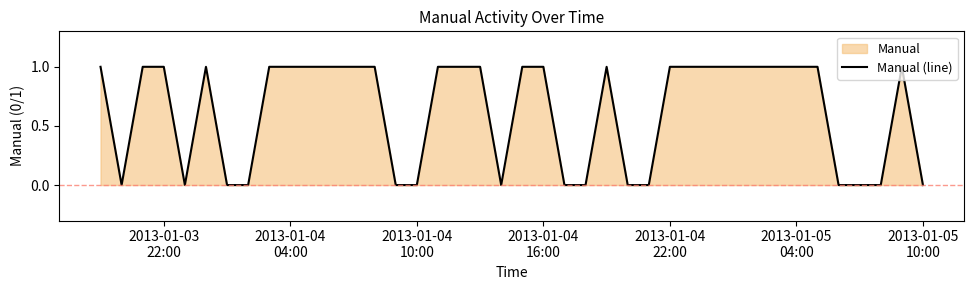

How many data points are less than 1?

15